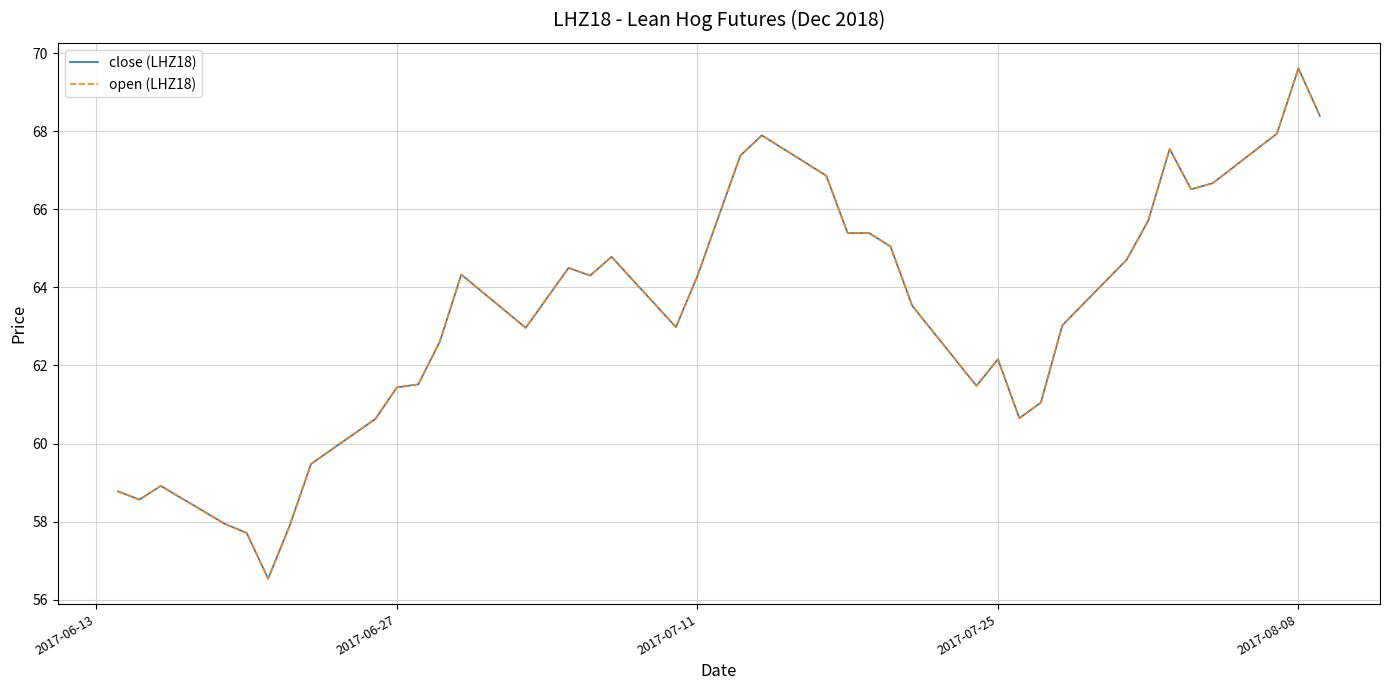

True or false: open (LHZ18) and close (LHZ18) cross at least once.

False